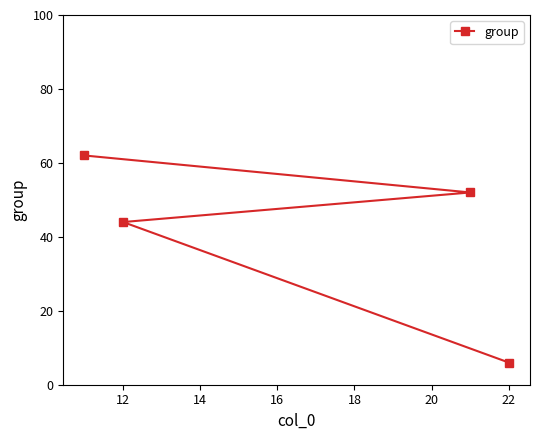

What is the minimum value shown in the chart?

6